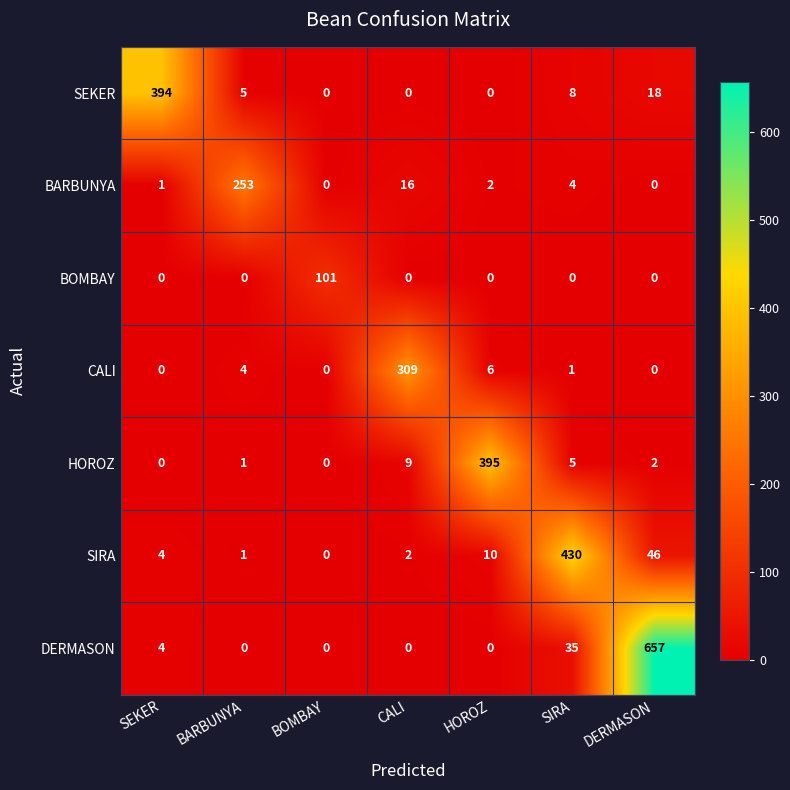

Count the number of categories in the chart.

7